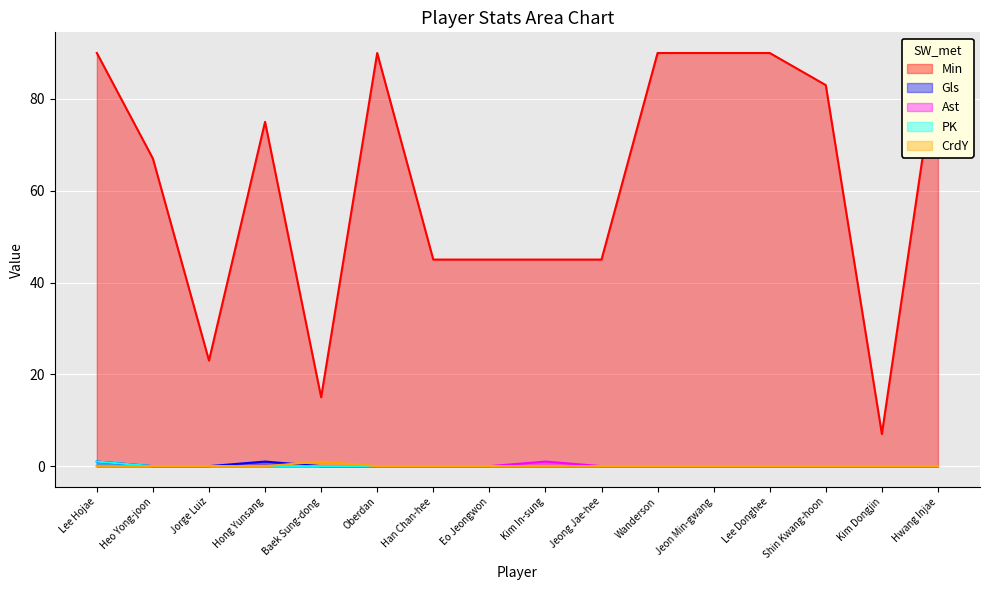

How many lines are shown in the chart?

5